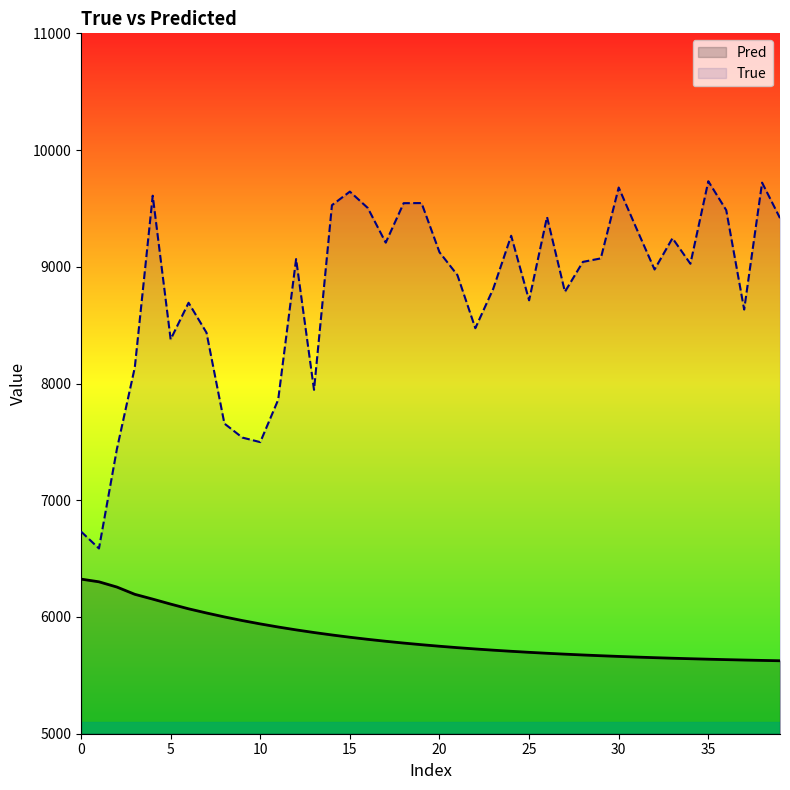

What is the difference between the maximum and minimum values in the True series?

3146.0